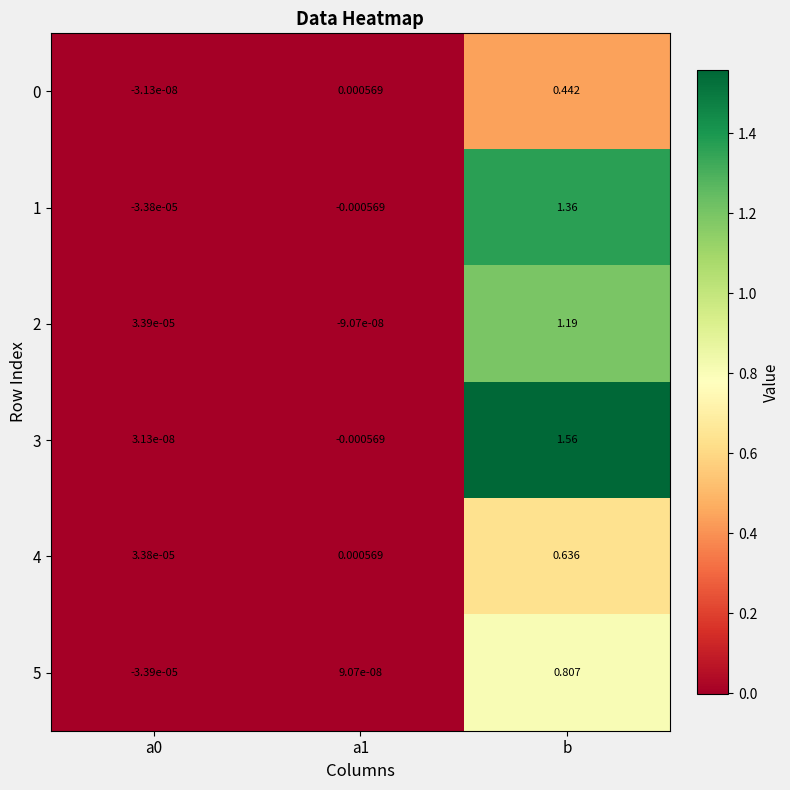

Is the value of 4 at b greater than the value of 5 at a0?

Yes